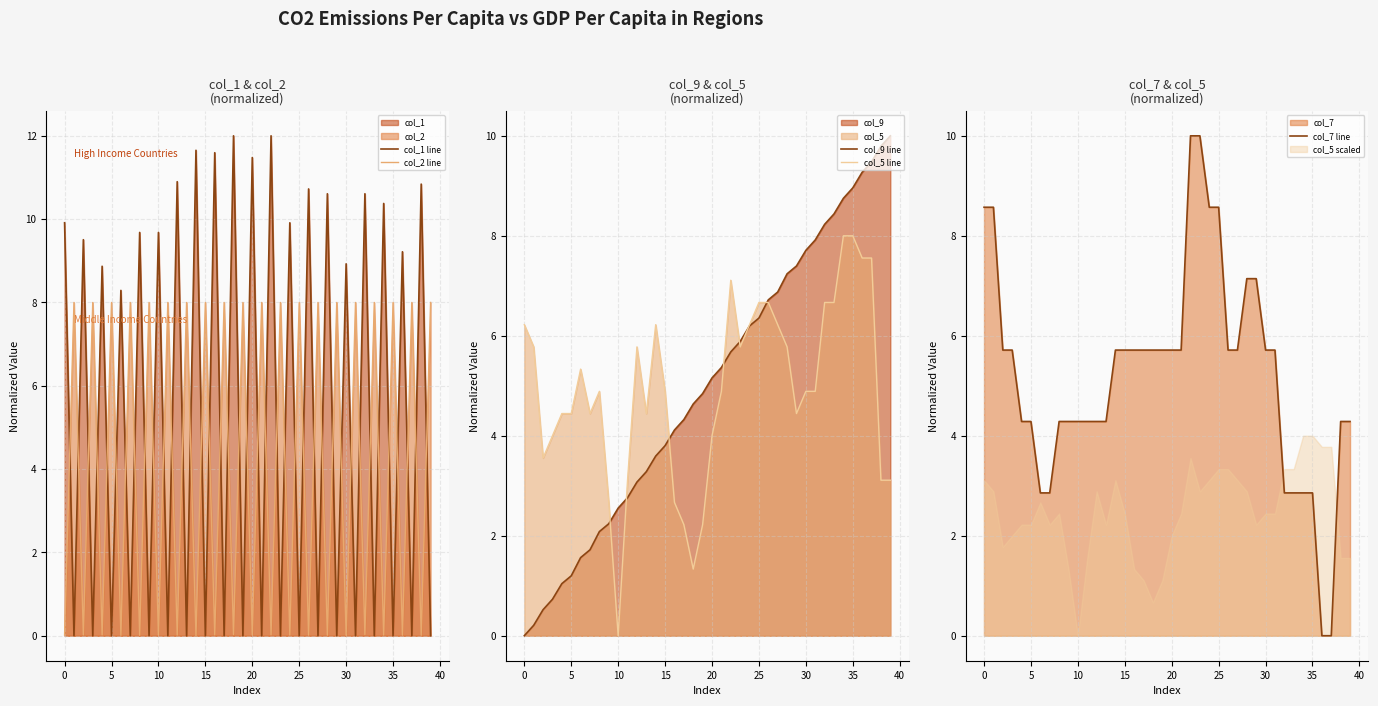

How many distinct data groups are displayed?

5